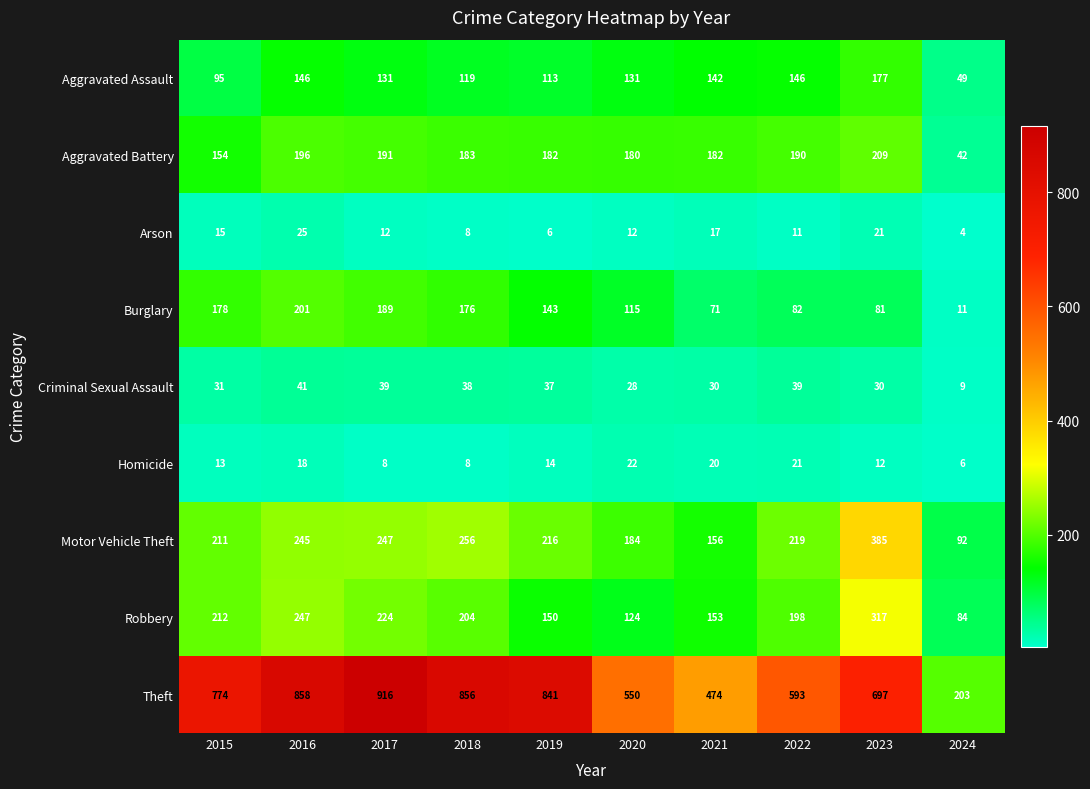

Rank the series by their maximum value, from lowest to highest.

Homicide, Arson, Criminal Sexual Assault, Aggravated Assault, Burglary, Aggravated Battery, Robbery, Motor Vehicle Theft, Theft